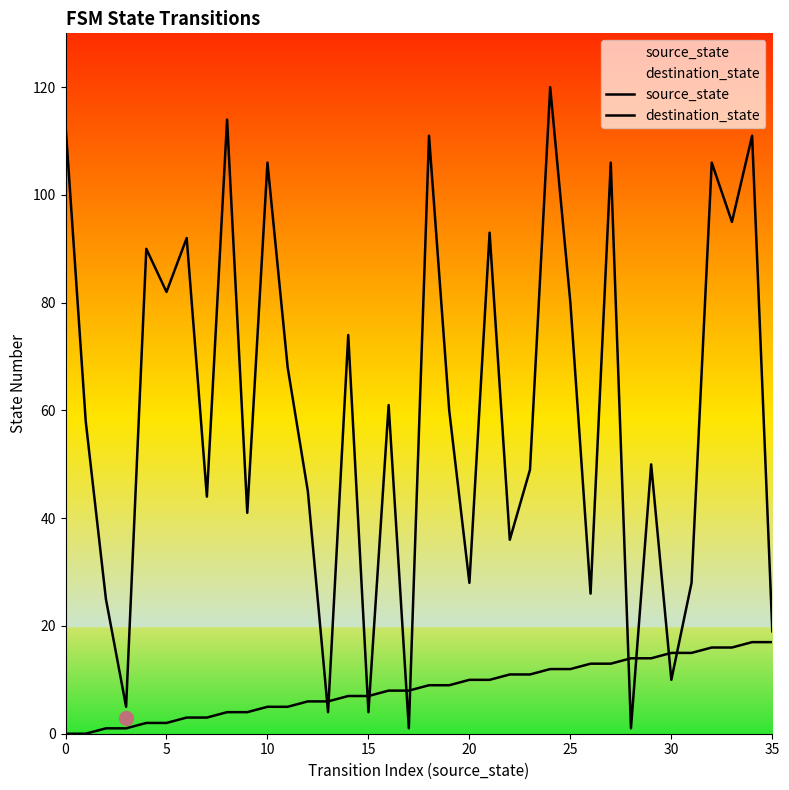

True or false: source_state has more than 0 interior local peaks.

False